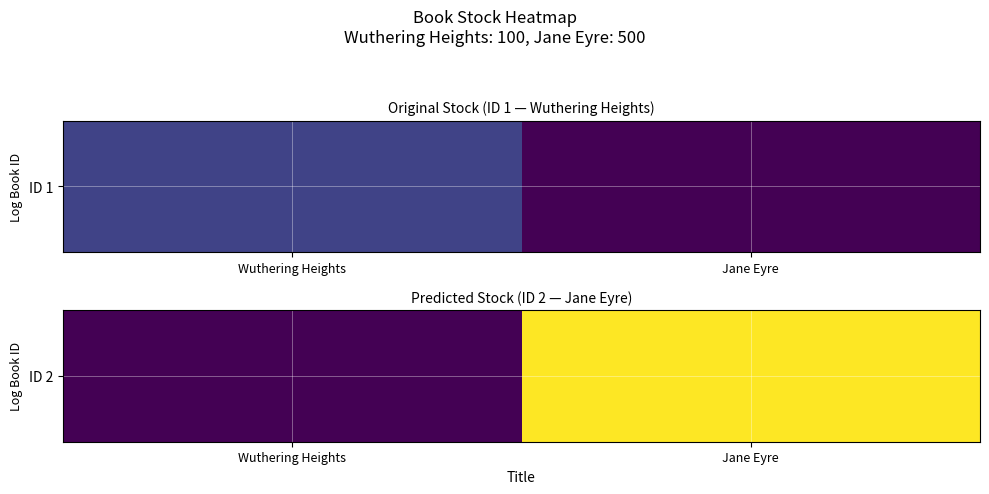

Count the values in the range 0 to 500.

2